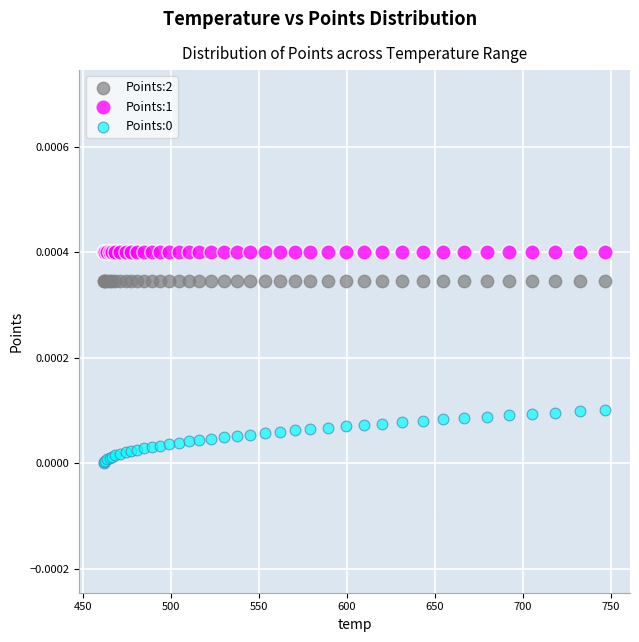

Which series contains the highest Y value?

Points:1